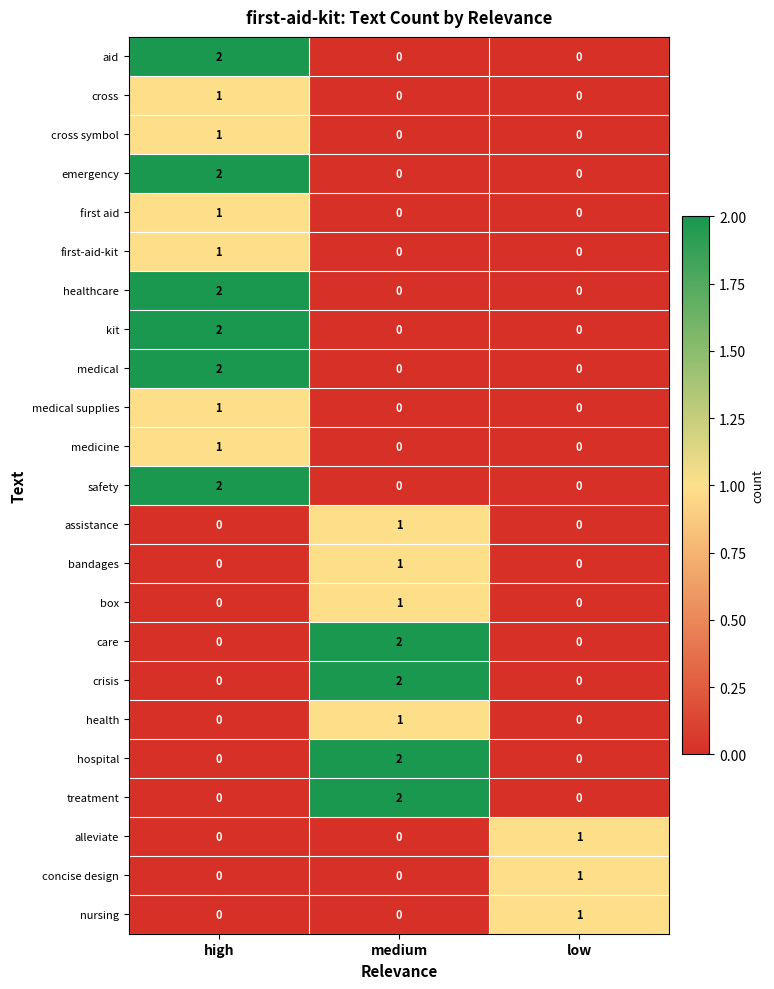

Is the value of crisis at medium greater than the value of health at low?

Yes